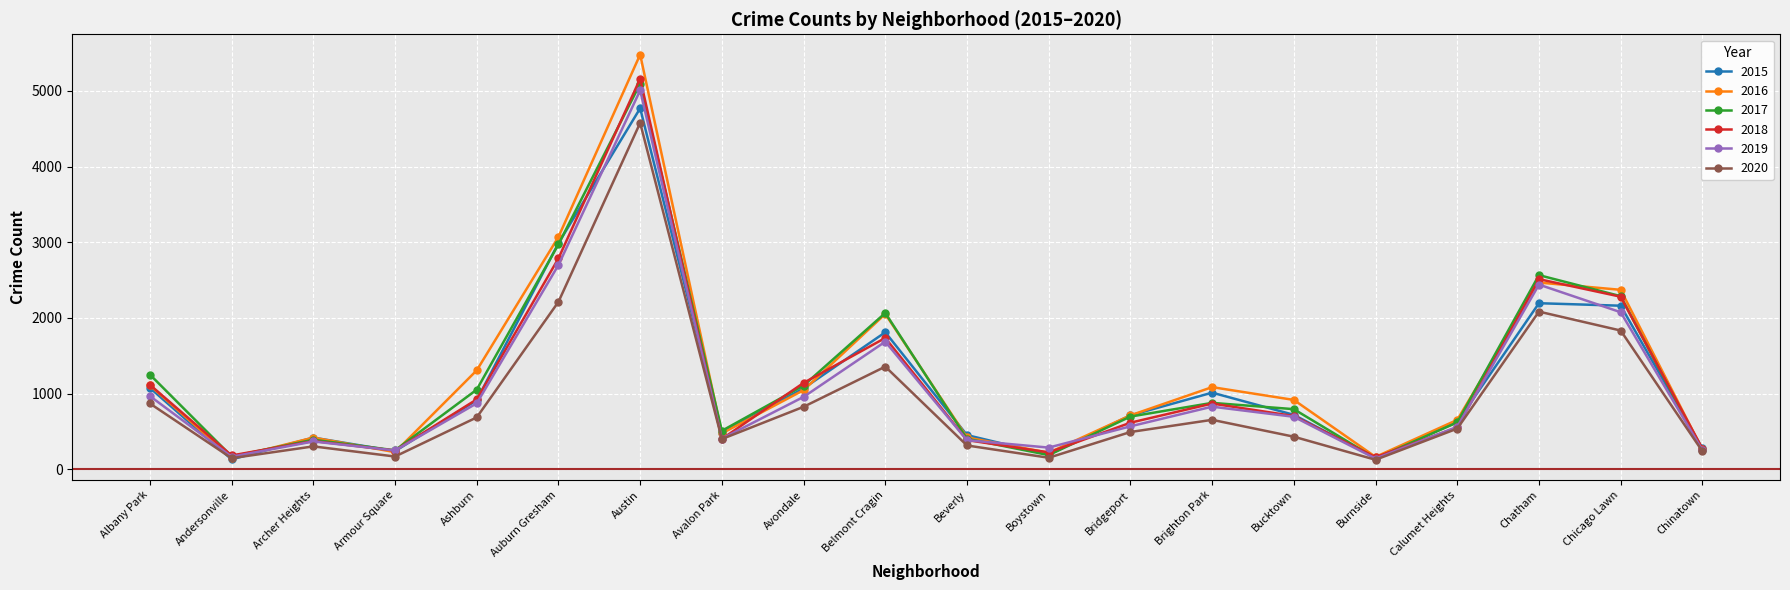

What is the label of the 13th point from the left?

Bridgeport